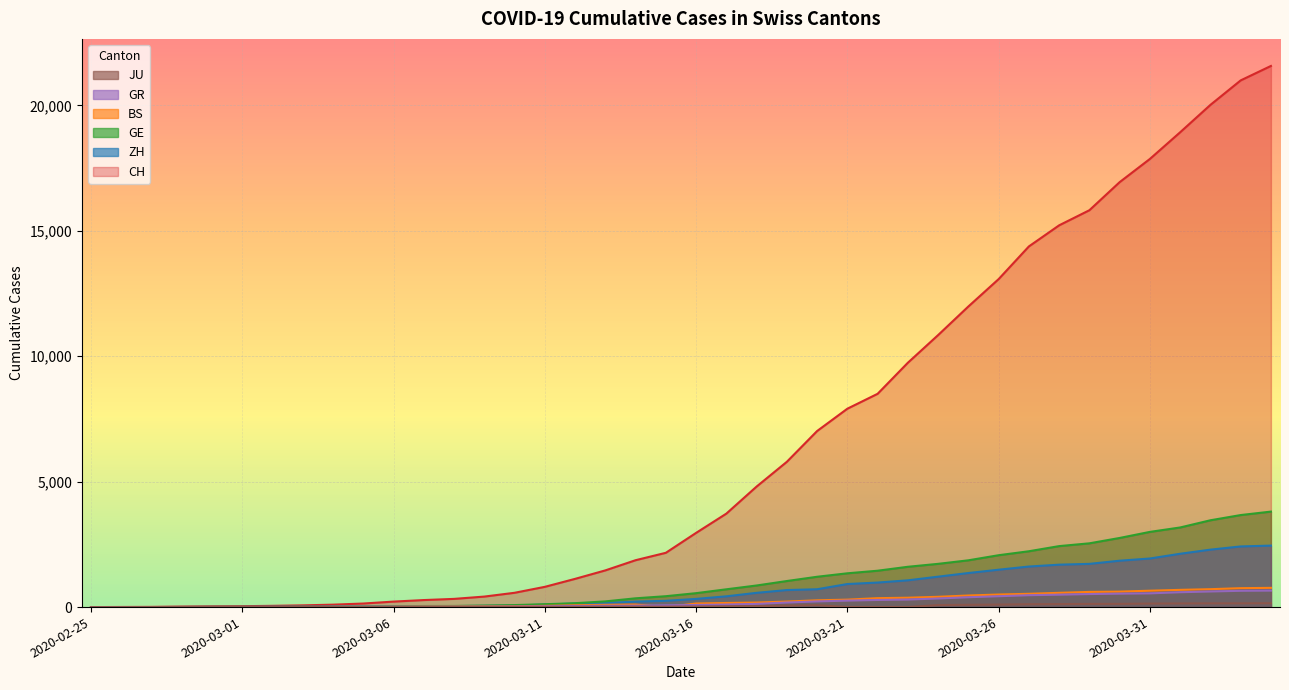

Reading right to left, what are all the values shown in this chart?

CH: 21574	20998	20022	18930	17867	16942	15822	15220	14379	13076	11985	10845	9742	8503	7909	7019	5792	4805	3726	2958	2164	1869	1463	1125	807	570	419	327	280	219	142	97	69	50	36	30	20	8	4	0
ZH: 2451	2418	2290	2126	1937	1849	1723	1691	1617	1490	1358	1213	1067	978	919	711	679	568	429	326	250	218	163	140	101	62	49	40	34	29	23	15	13	10	7	6	2	0	0	0
GE: 3807	3669	3461	3174	2998	2756	2542	2431	2226	2068	1865	1724	1607	1450	1347	1209	1039	861	709	555	434	350	227	155	114	80	60	45	43	30	20	16	14	11	10	9	5	1	1	0
BS: 767	754	714	687	653	617	605	569	530	501	462	410	374	356	297	270	220	181	164	143	0	100	92	73	49	33	28	24	21	15	8	3	3	1	1	1	1	1	0	0
GR: 657	649	622	592	547	535	519	495	474	433	393	343	300	284	258	226	182	128	101	84	71	56	53	43	31	22	18	18	17	16	14	12	9	9	6	6	6	2	2	0
JU: 154	149	149	145	140	128	127	119	114	100	92	82	0	0	0	79	61	36	29	25	19	18	17	12	7	7	7	5	5	4	4	2	2	1	1	1	1	1	0	0